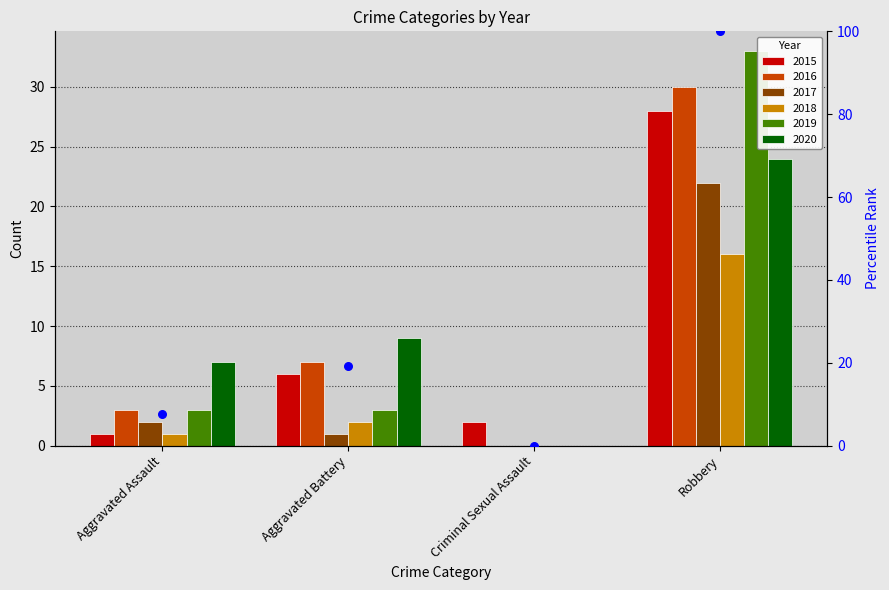

What is the change in value from Aggravated Assault to Aggravated Battery?

+11.5